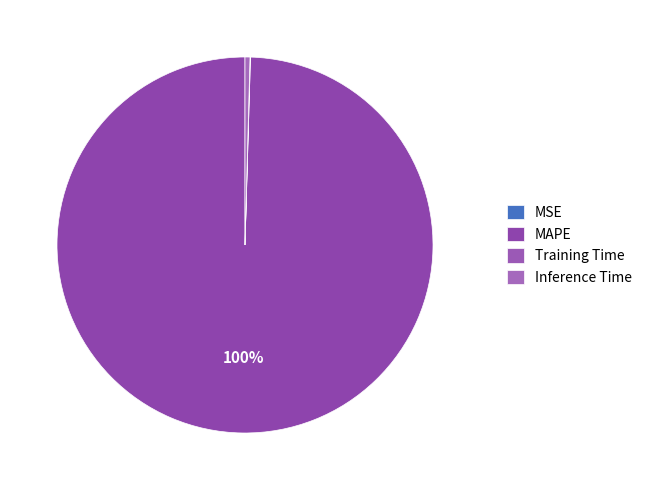

Rank the categories by value from highest to lowest.

MAPE, Inference Time, Training Time, MSE